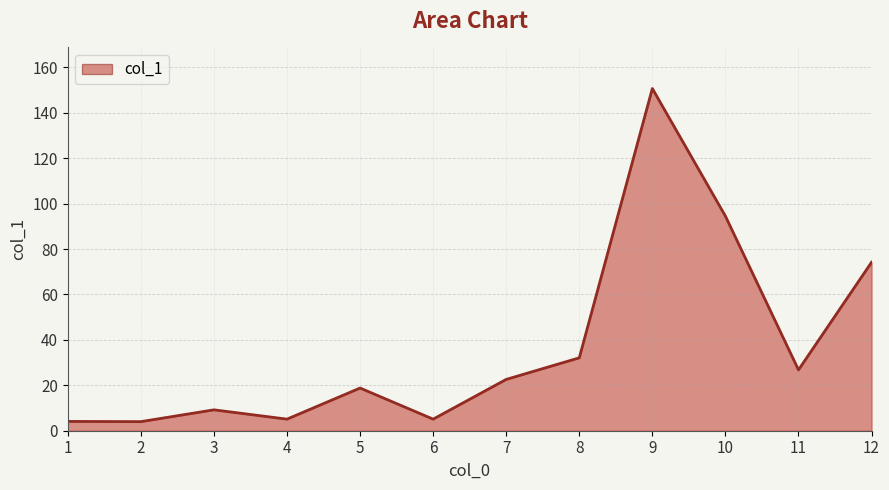

What is the greatest value displayed?

150.7